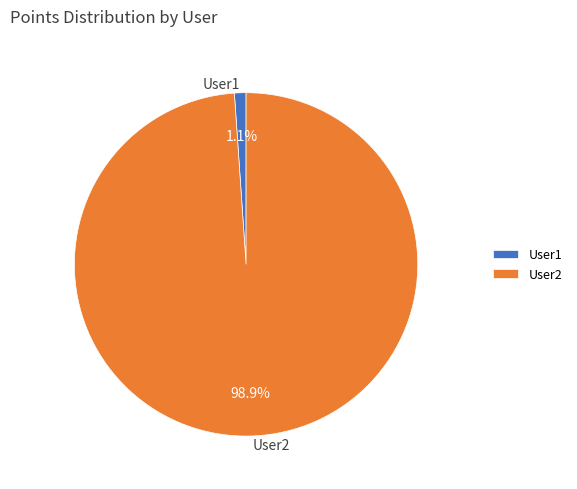

Which has a higher value, User2 or User1?

User2